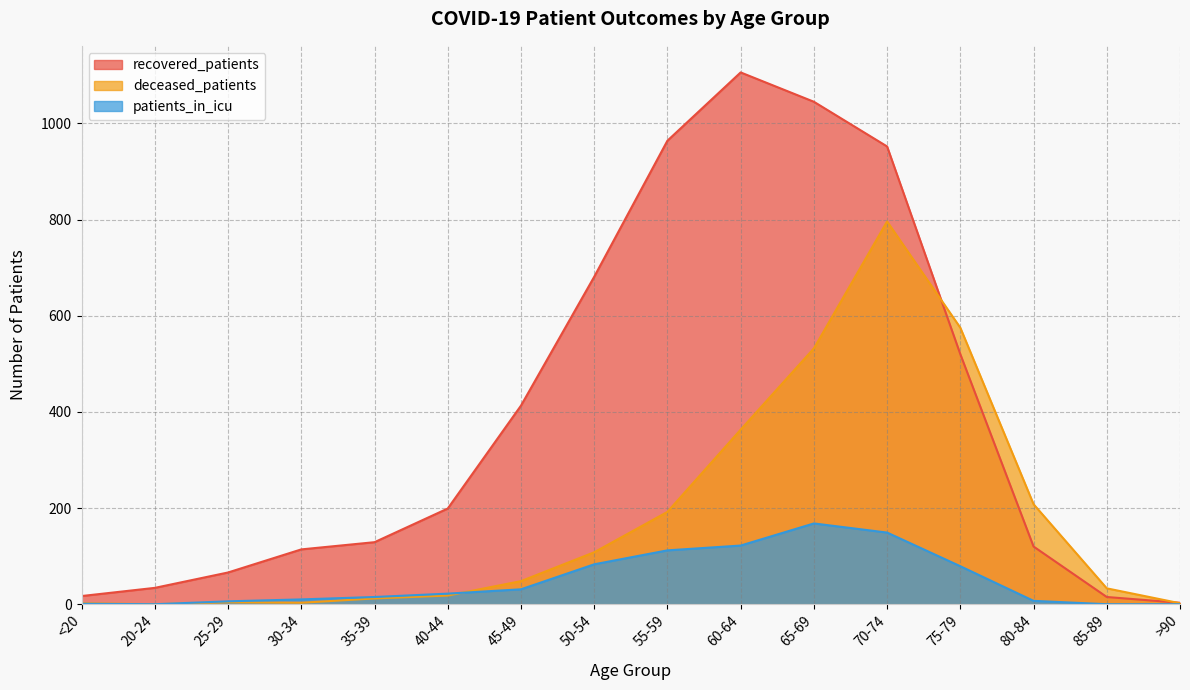

What is the difference between the maximum and second lowest values in the deceased_patients series?

794